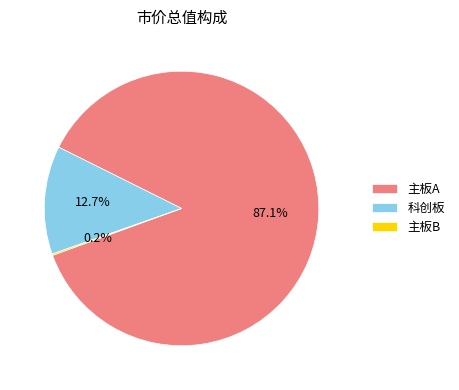

Which slice represents more than half of the pie?

主板A